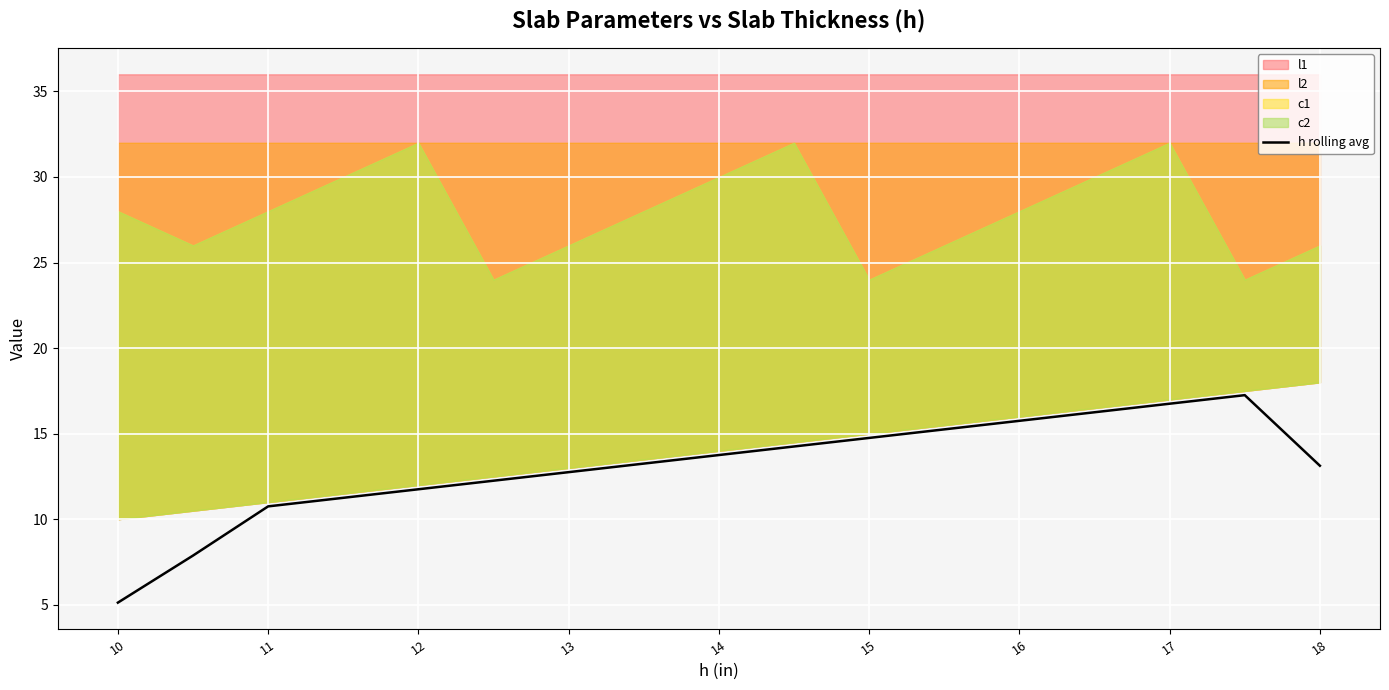

The h rolling avg series shows 2.4 at 10. True or false?

False